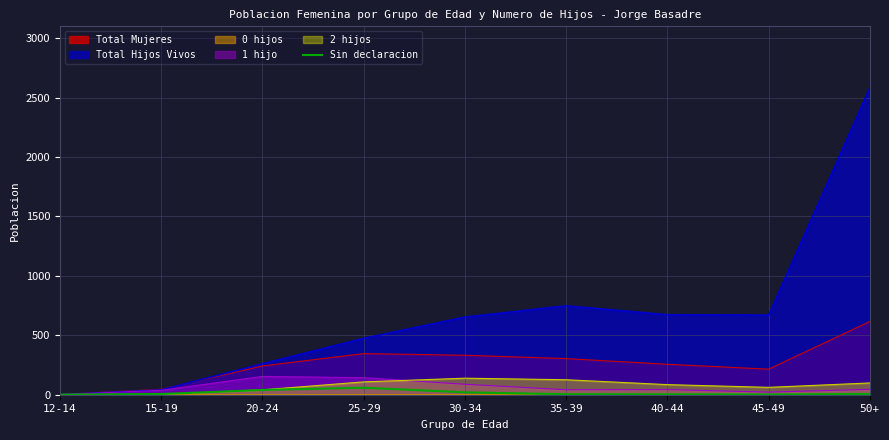

Which category has the lowest value across all series?

12-14